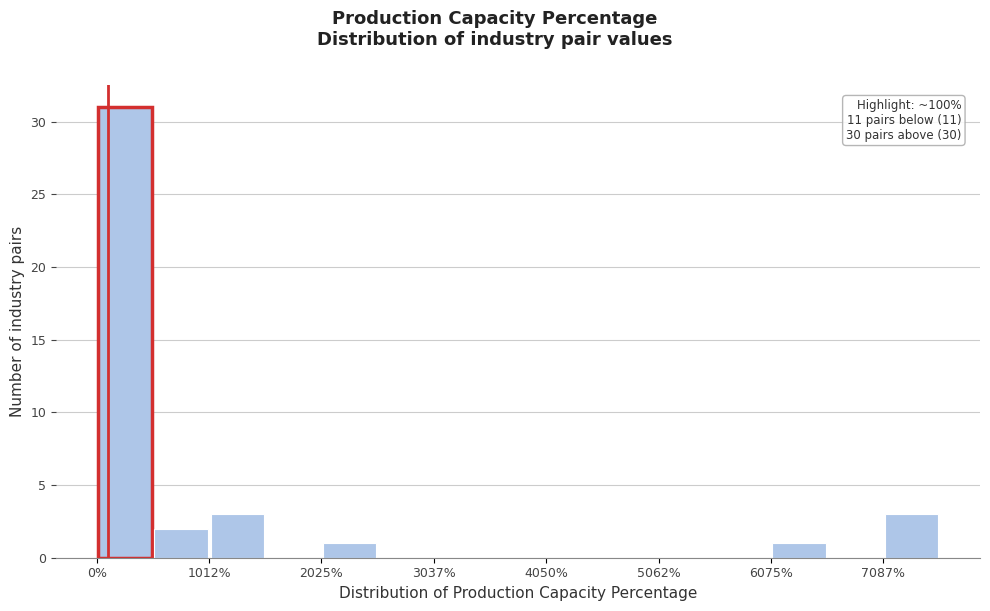

Around what value on the x-axis is the tallest bar? Give the approximate position of its centre, as read against the axis.

200